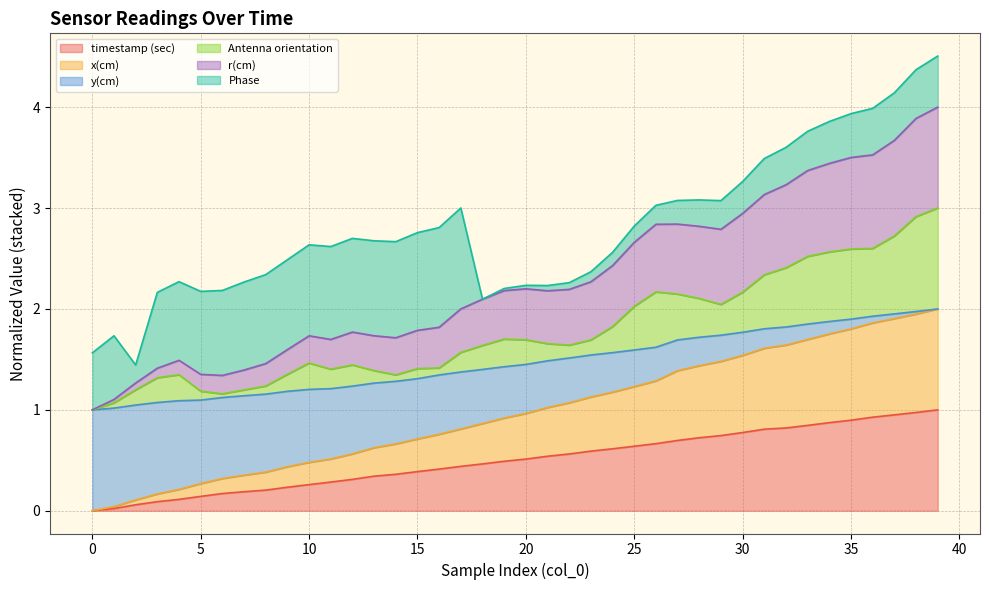

What is the total value across all series at 30?

3.3